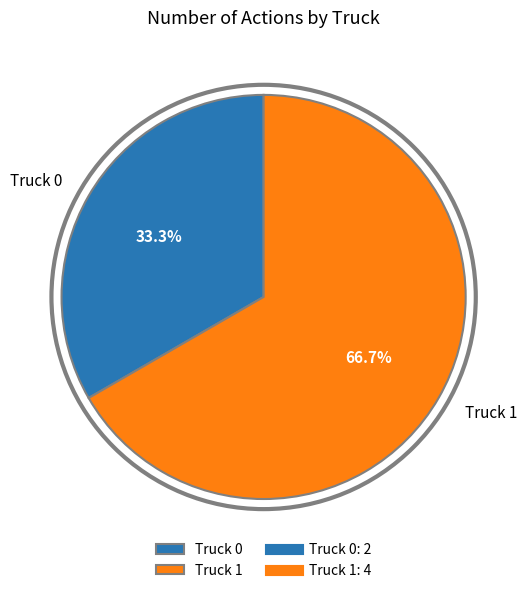

Count the number of slices in the pie.

2